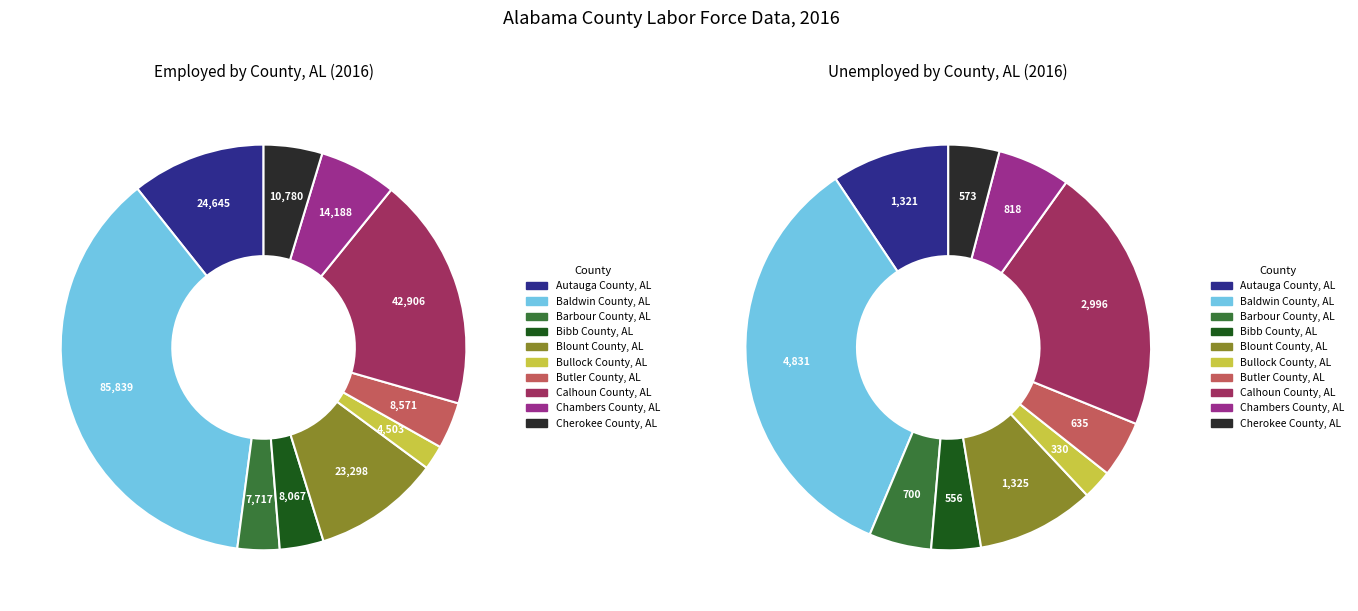

Which category has the biggest portion of the pie?

Baldwin County, AL